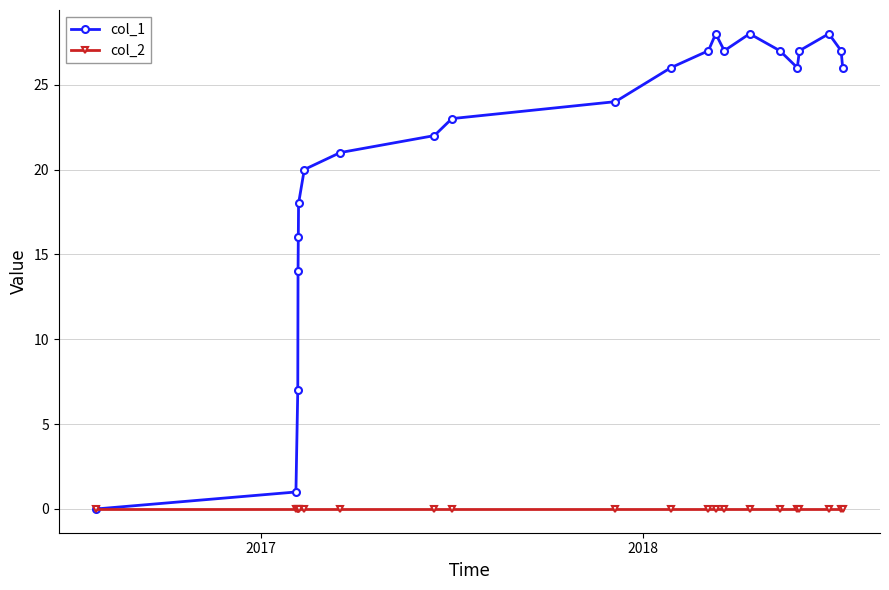

At how many categories does at least one series exceed 2?

20